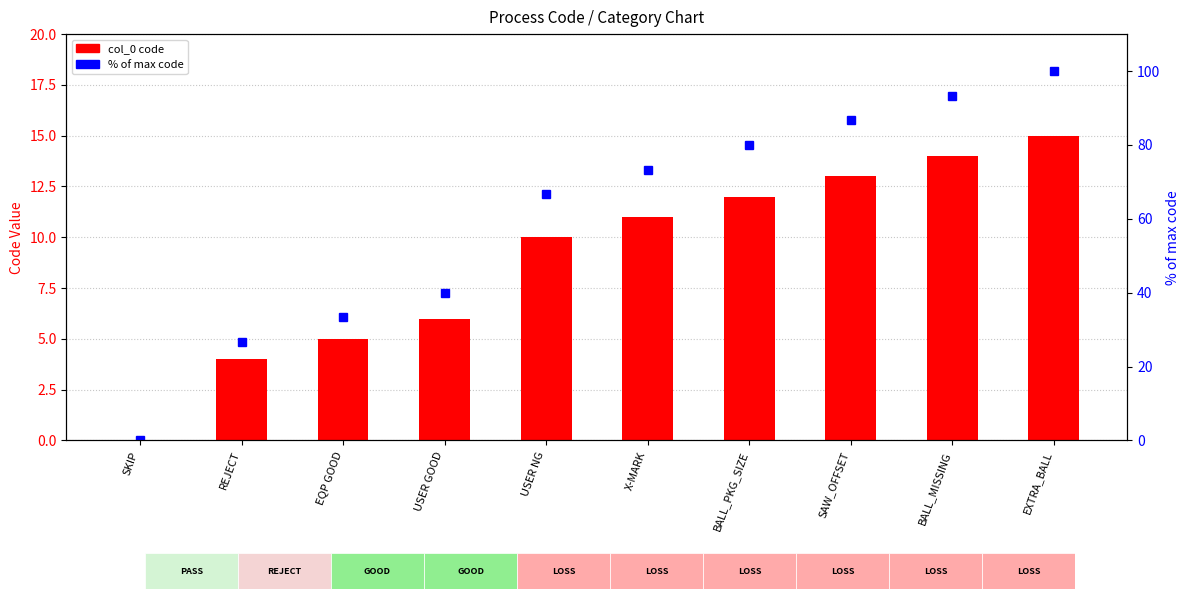

What is the value of the % of max code bar at the 5th from the left?

66.7